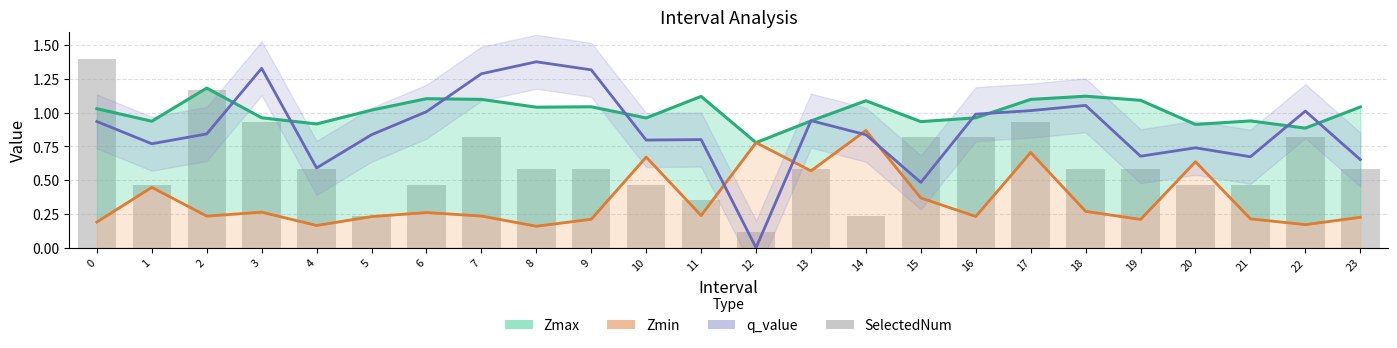

What are all the series names shown in the legend?

Zmax, Zmin, q_value, SelectedNum